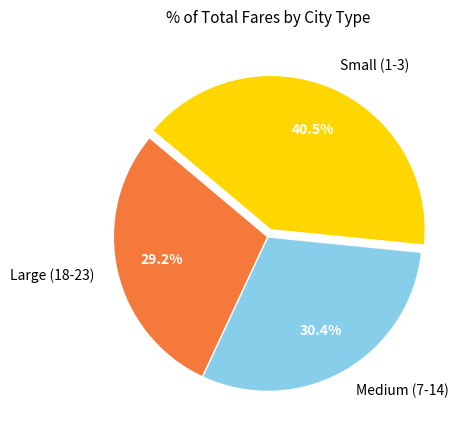

Rank the categories by value from lowest to highest.

Large (18-23), Medium (7-14), Small (1-3)